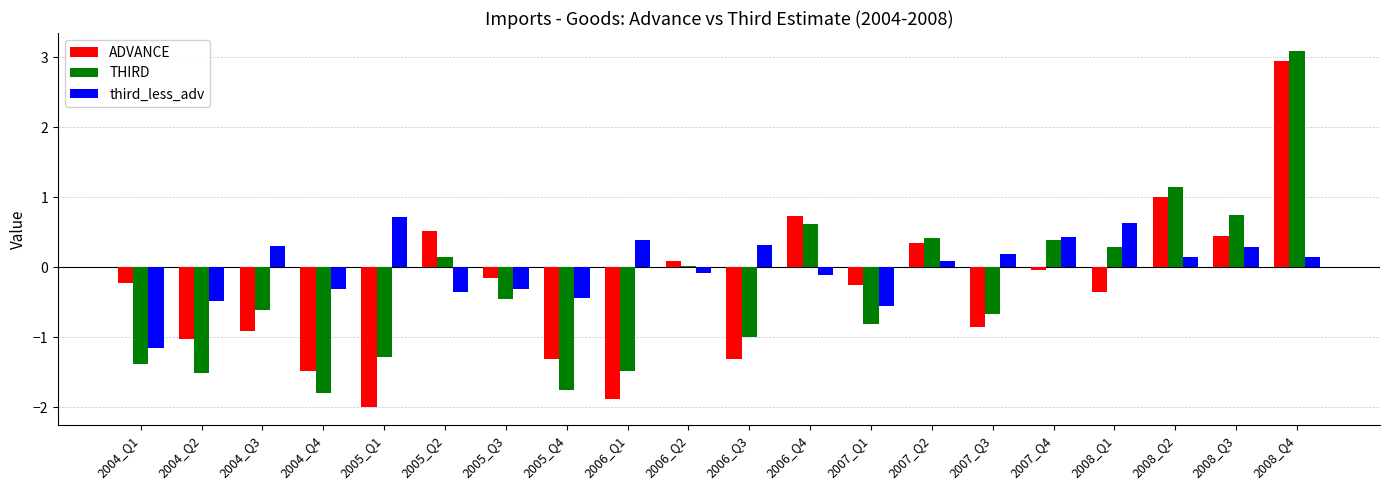

Which category has the highest value across all series?

2008_Q4